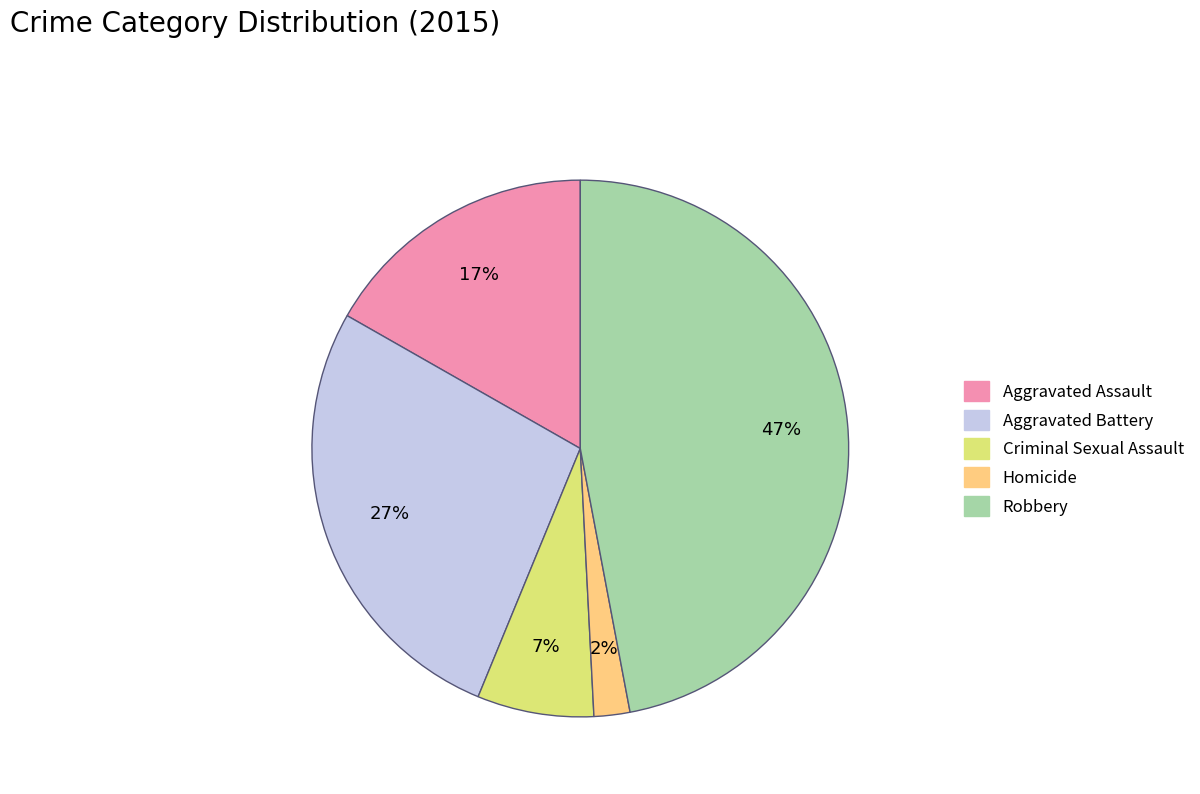

To the nearest percent, what is the combined percentage of Aggravated Battery and Homicide?

29%